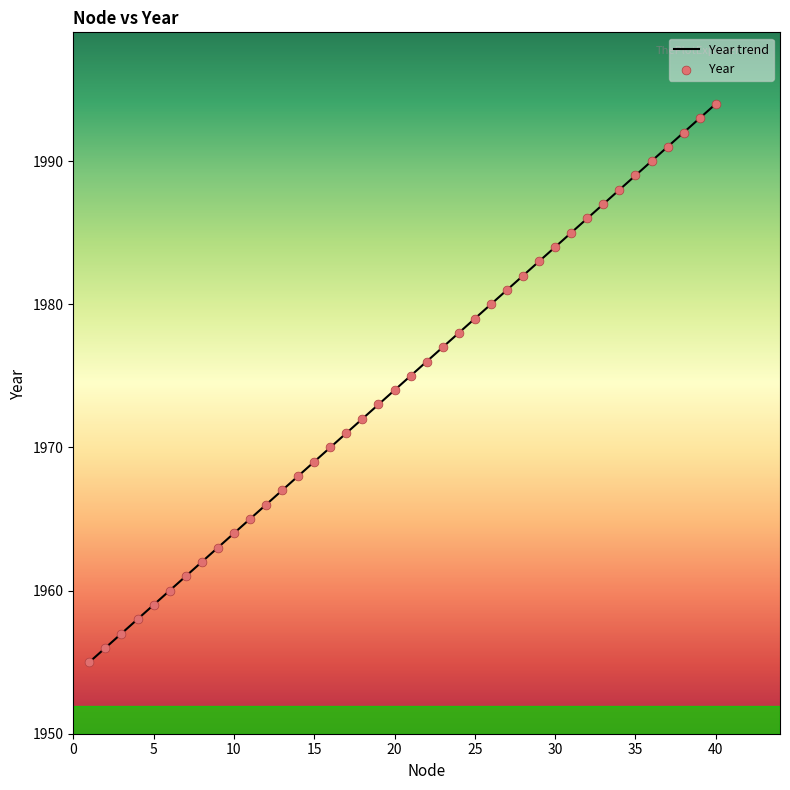

What is the difference between the maximum and minimum values?

39